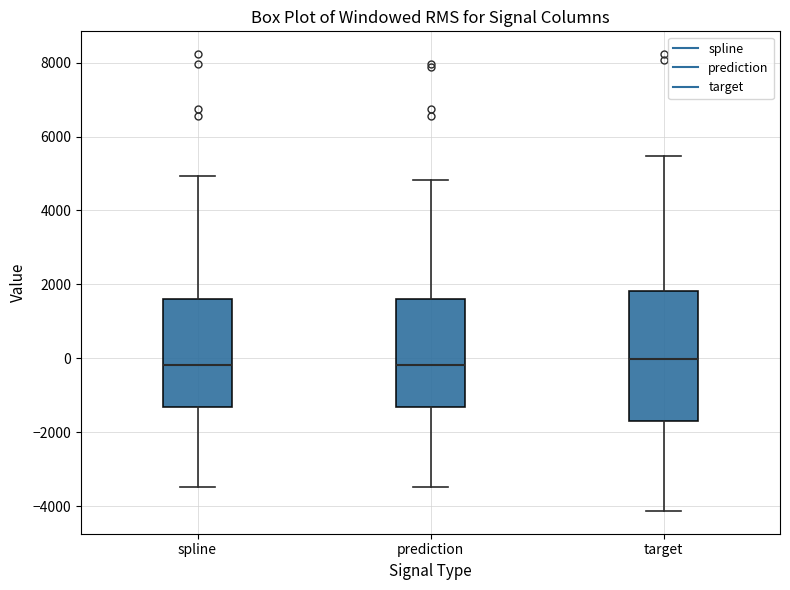

Comparing the boxes themselves (not the whiskers), which one is the tallest?

target